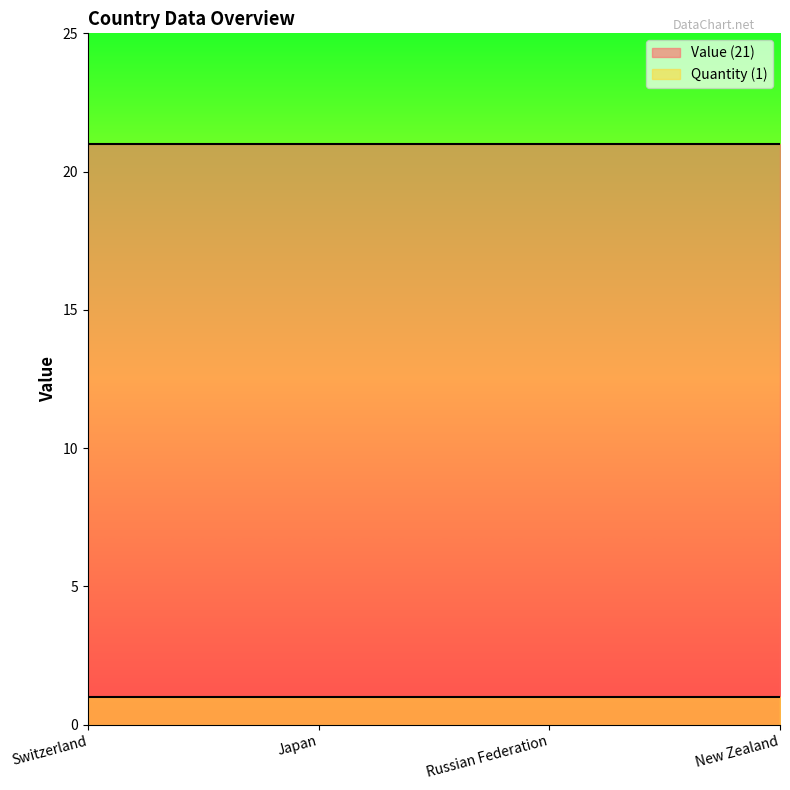

True or false: Value (21) and Quantity (1) intersect in this chart.

False